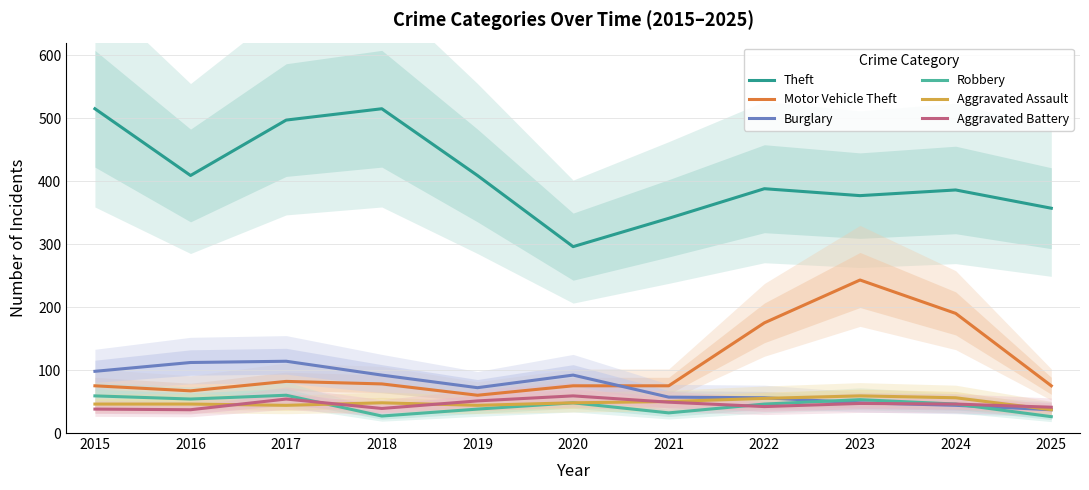

Where do Burglary and Aggravated Assault first cross each other?

2022 and 2023